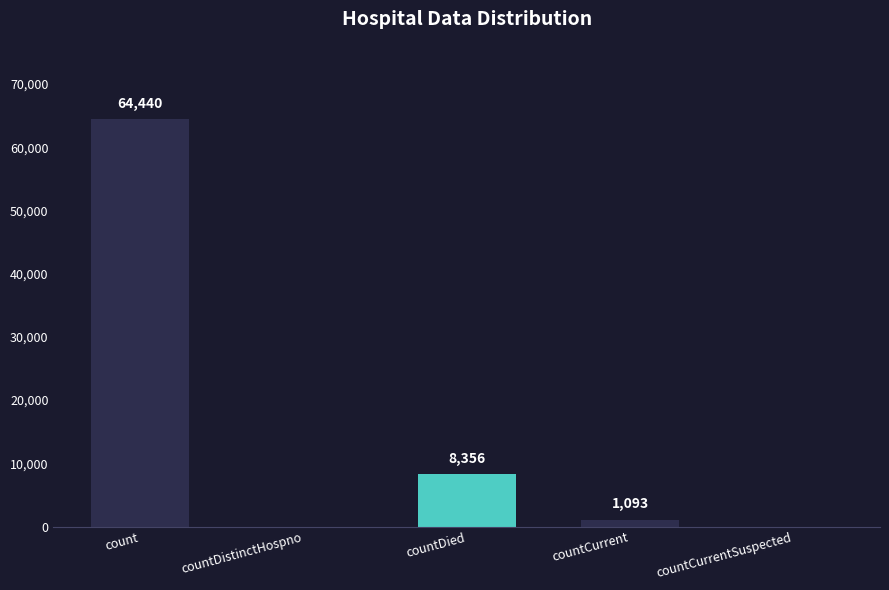

How many data points does each series have?

5